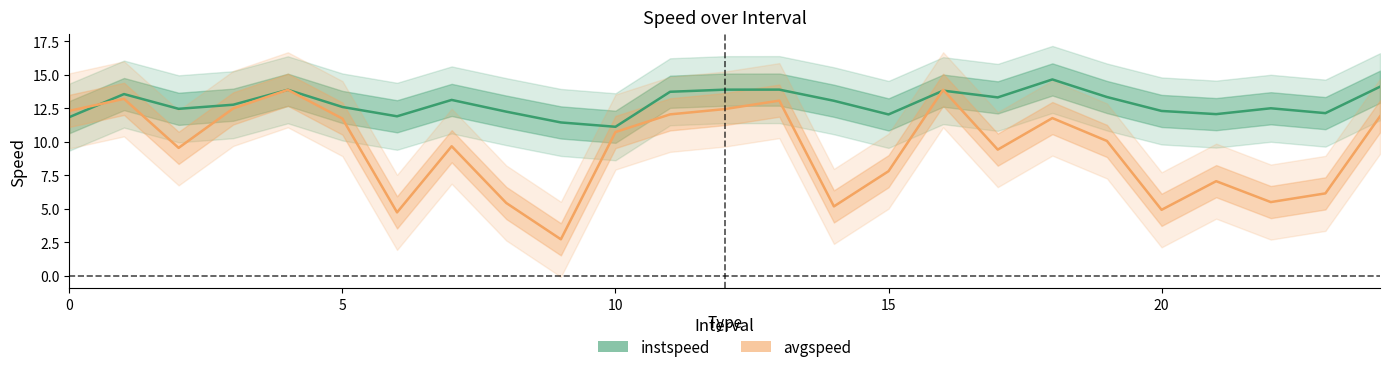

The instspeed series shows 23.2 at 7. True or false?

False